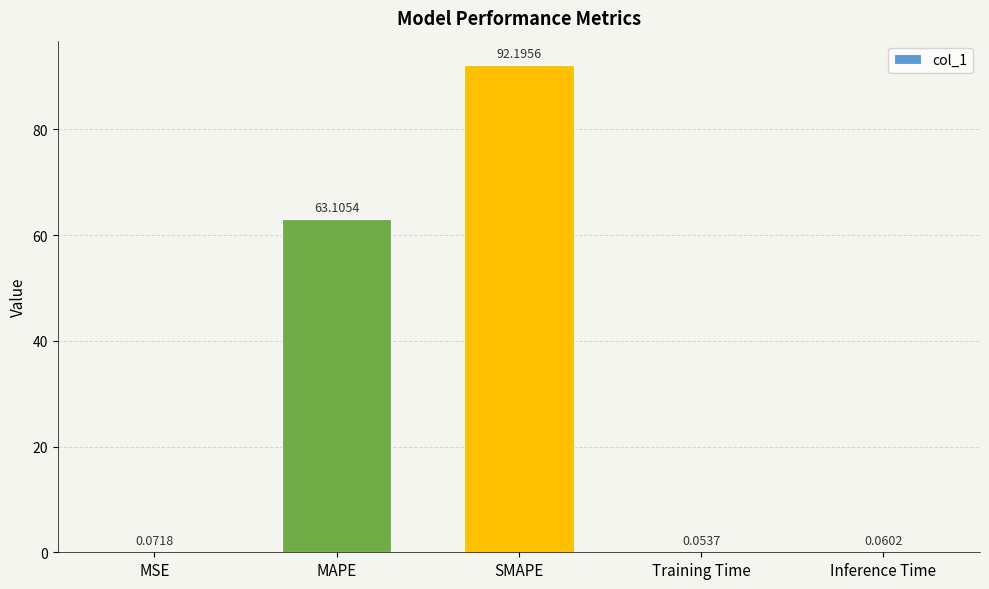

Where is the data nearest to the value 46?

MAPE